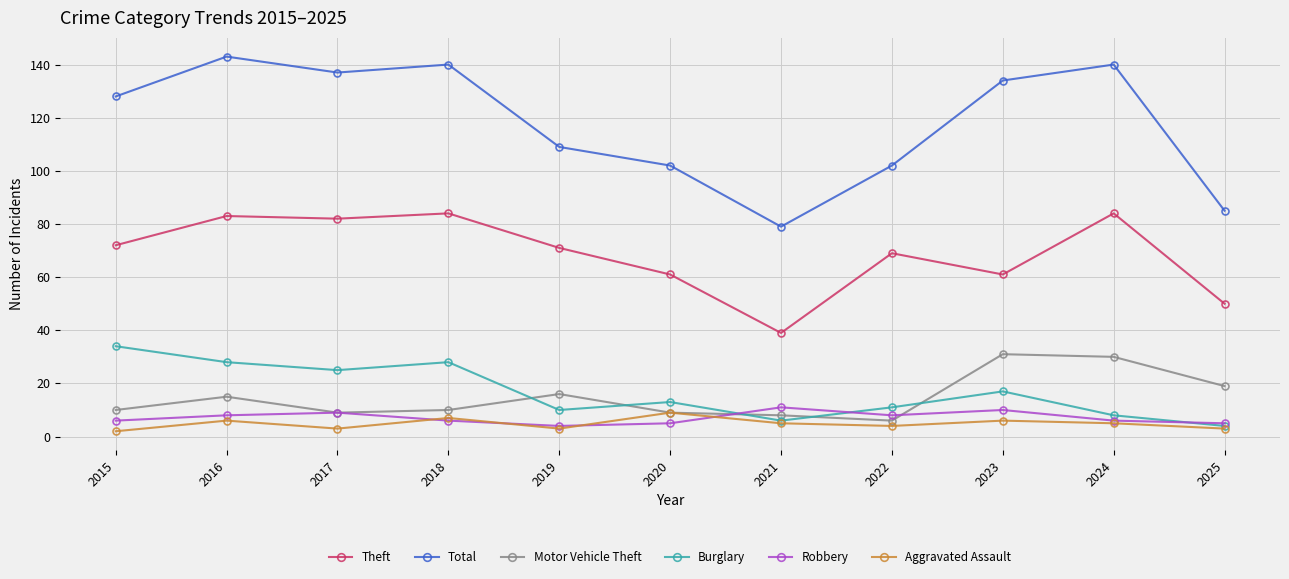

Is the value of Total at 2025 greater than the value of Robbery at 2024?

Yes